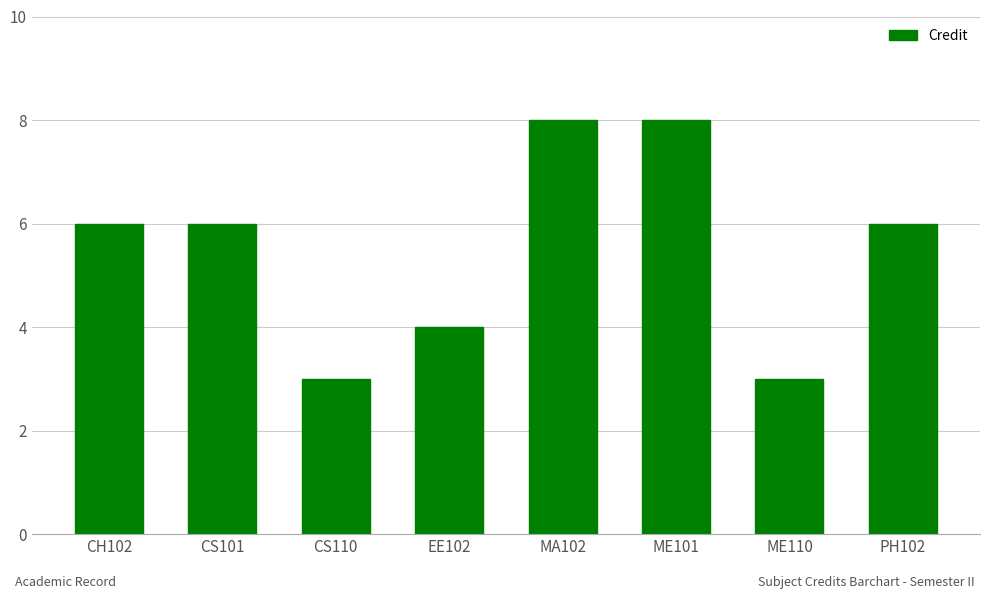

Does the chart contain stacked bars?

No